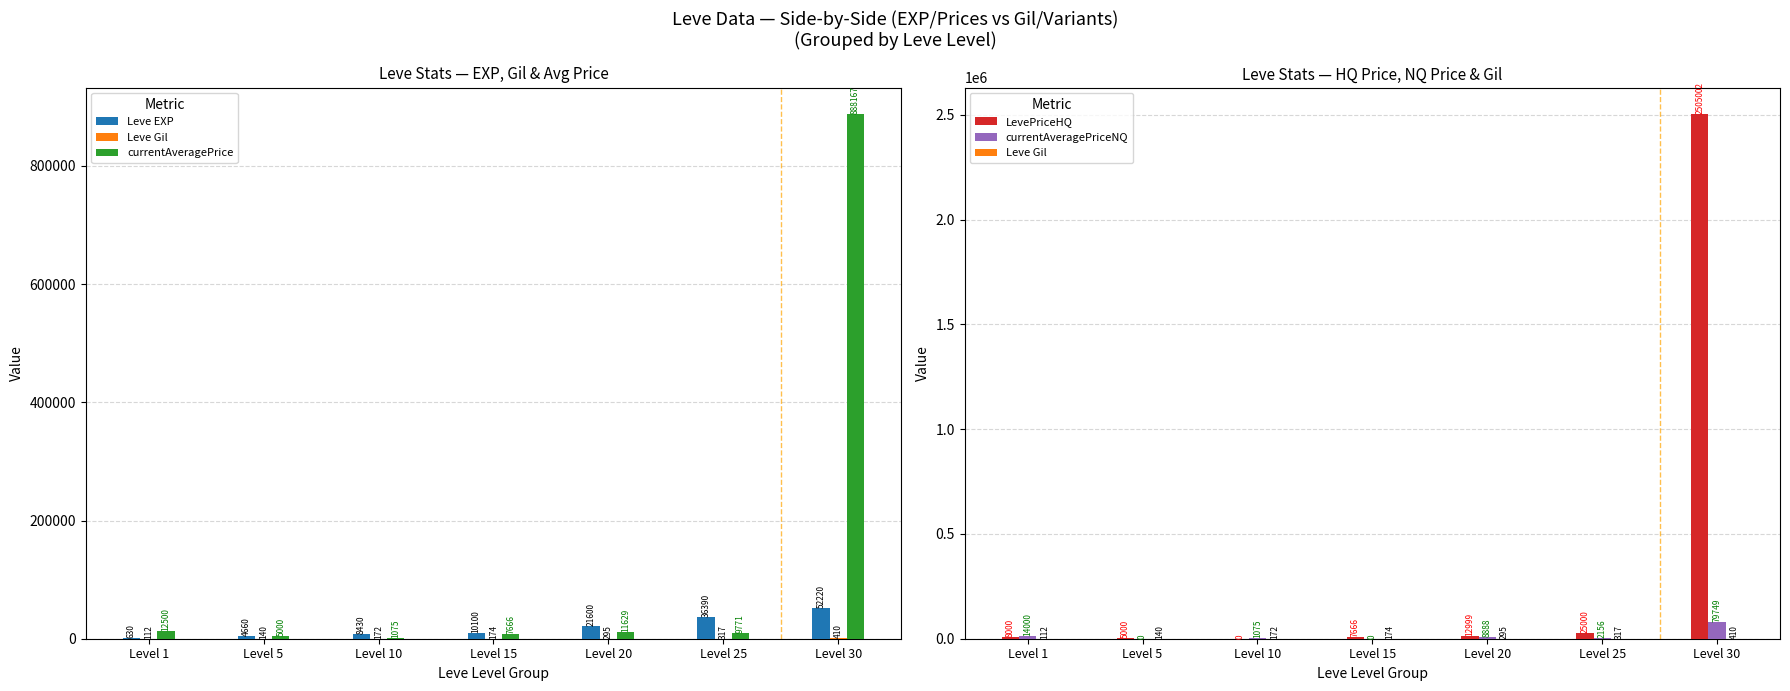

What is the highest value of the currentAveragePrice series?

888167